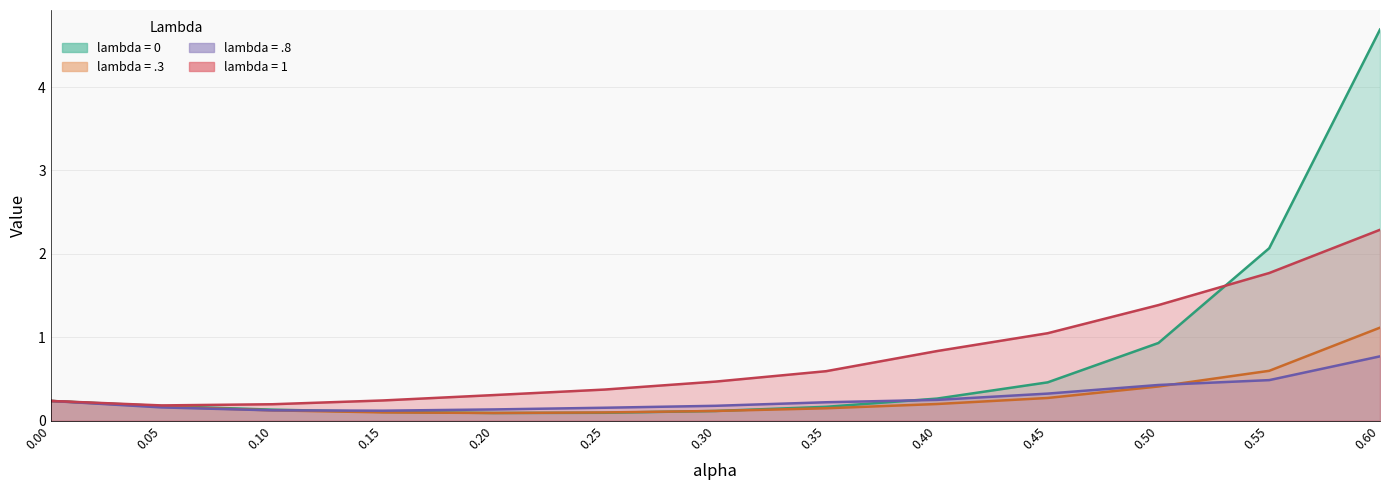

Does the chart display data point markers on the line(s)?

No